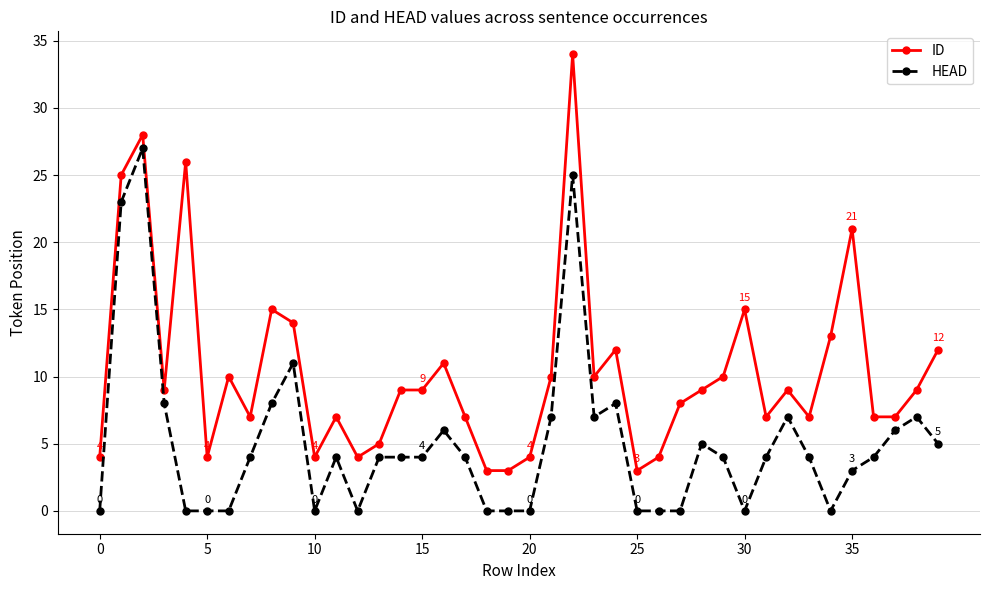

What is the maximum value for ID?

34